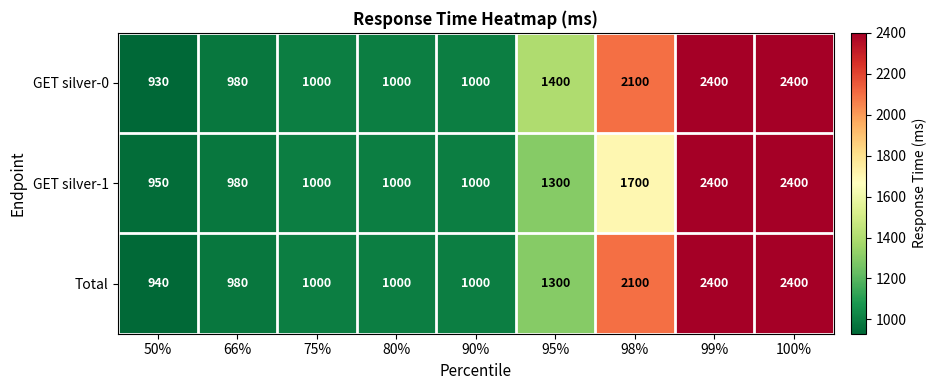

At which label is GET silver-1 closest to 1675?

98%